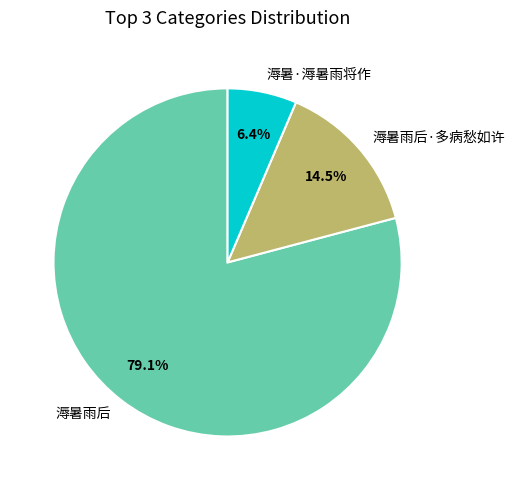

To the nearest percent, what portion does 溽暑·溽暑雨将作 represent?

6%